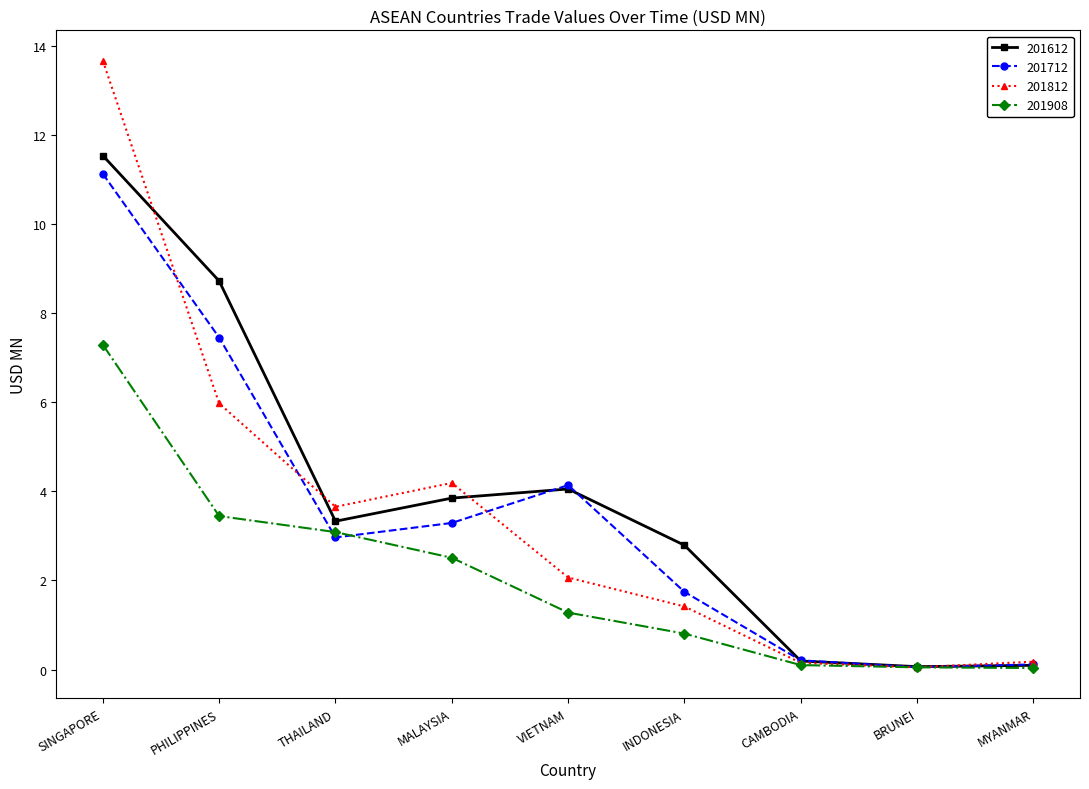

Which series has the largest range (max minus min)?

201812